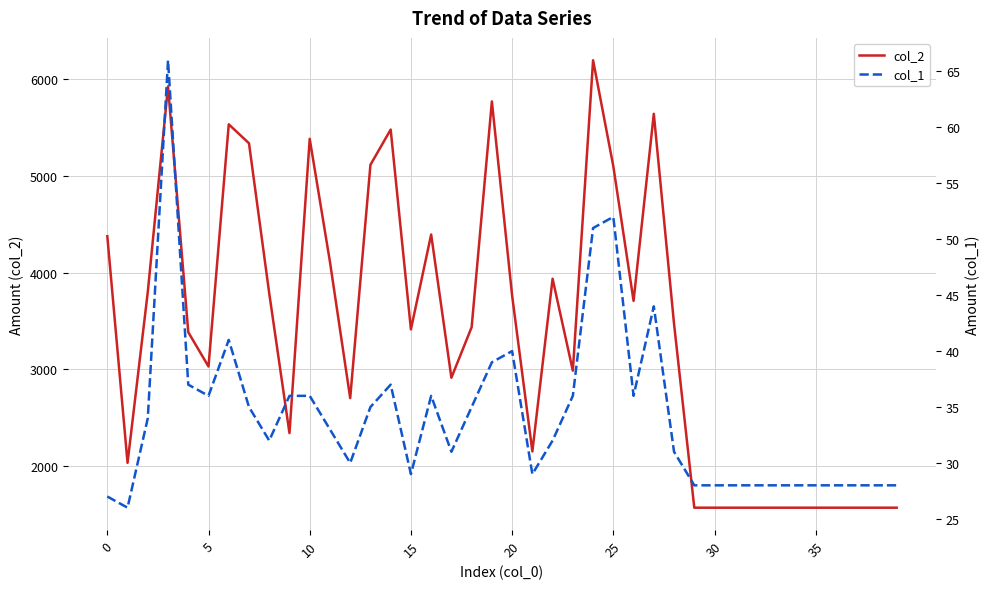

The col_1 series shows 33 at 11. True or false?

True